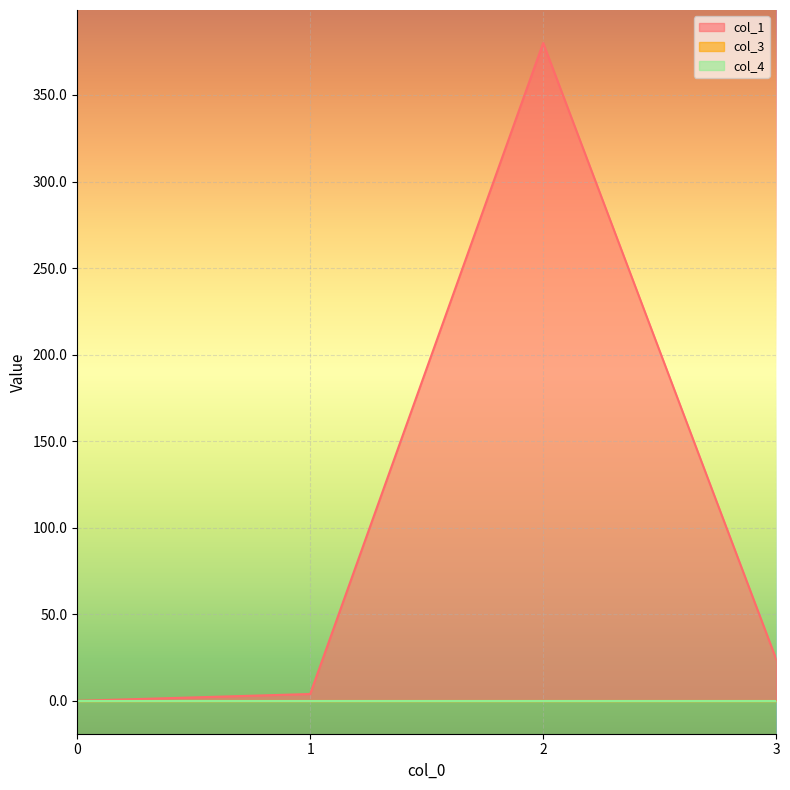

True or false: col_4 and col_3 intersect in this chart.

False